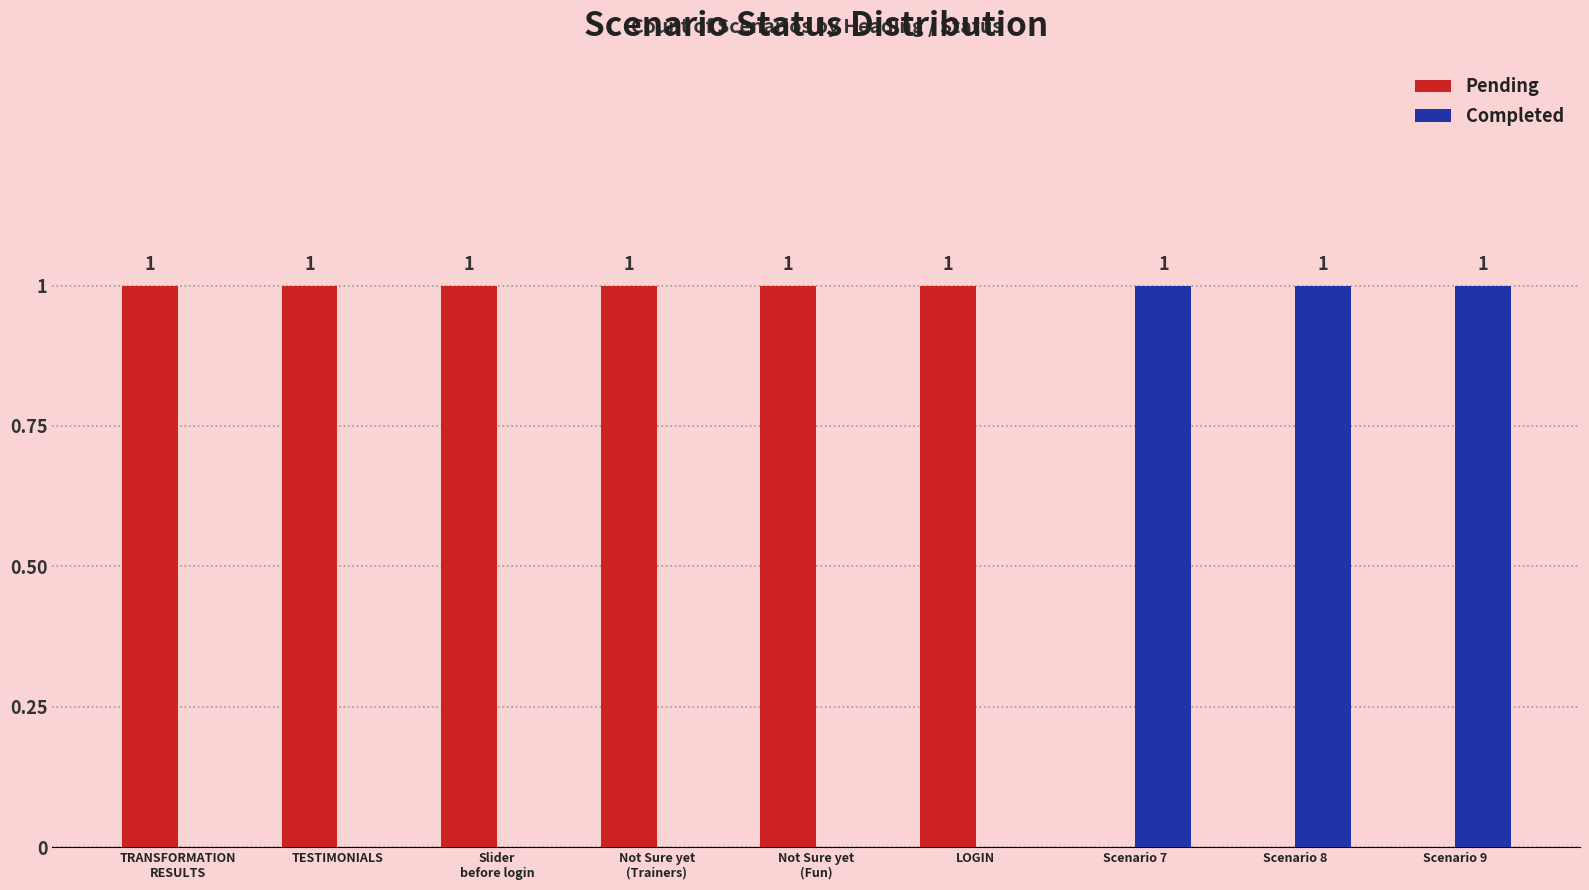

Which series has the largest total across all categories?

Pending